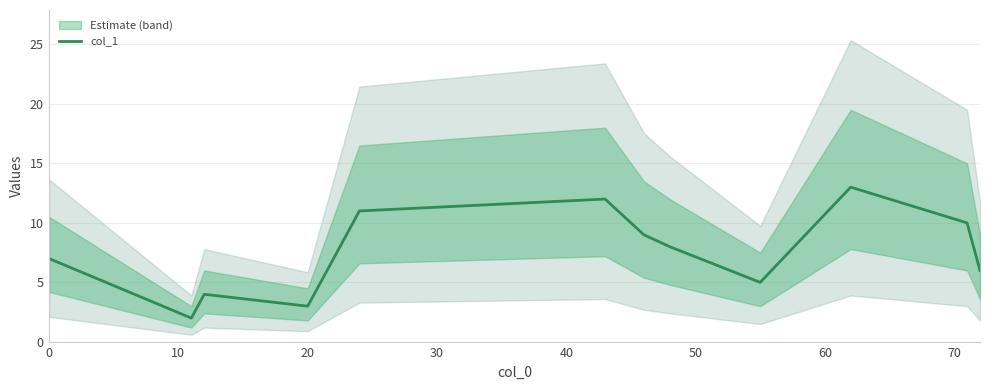

How many categories are shown in the chart?

12